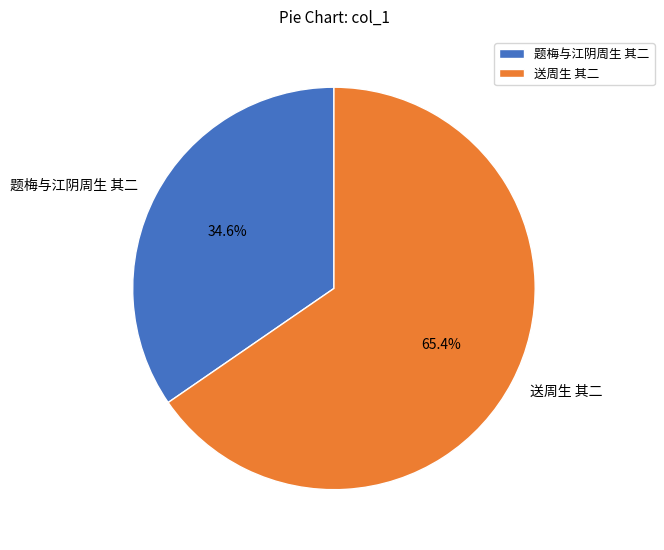

To the nearest percent, what is the difference between the largest and smallest slice percentages?

31%